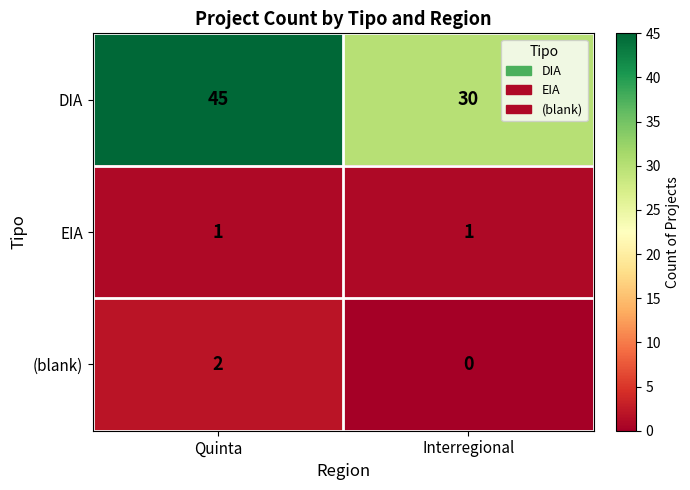

At Quinta, list the series in order from largest to smallest.

DIA, (blank), EIA